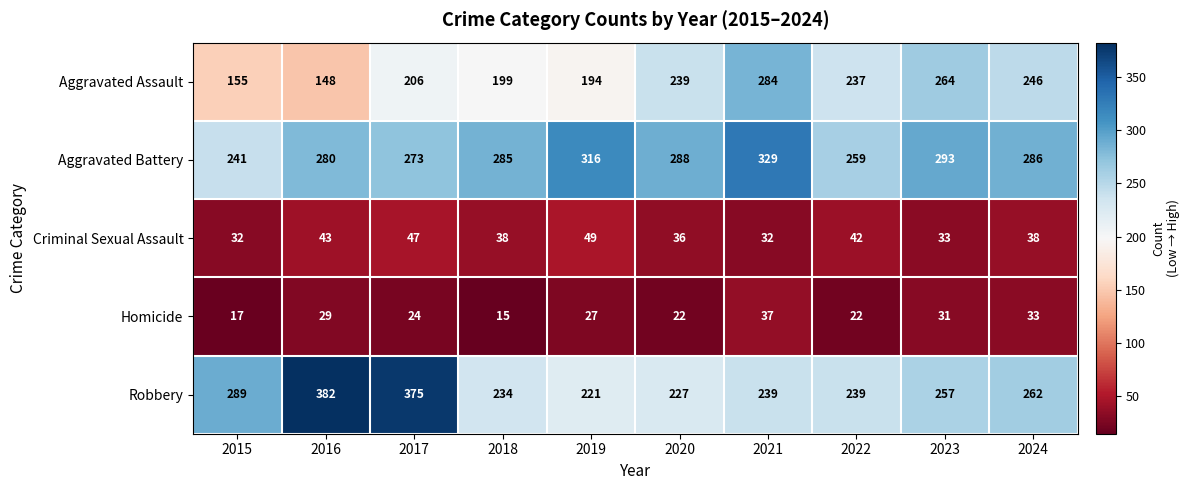

What is the maximum value shown in the chart?

382